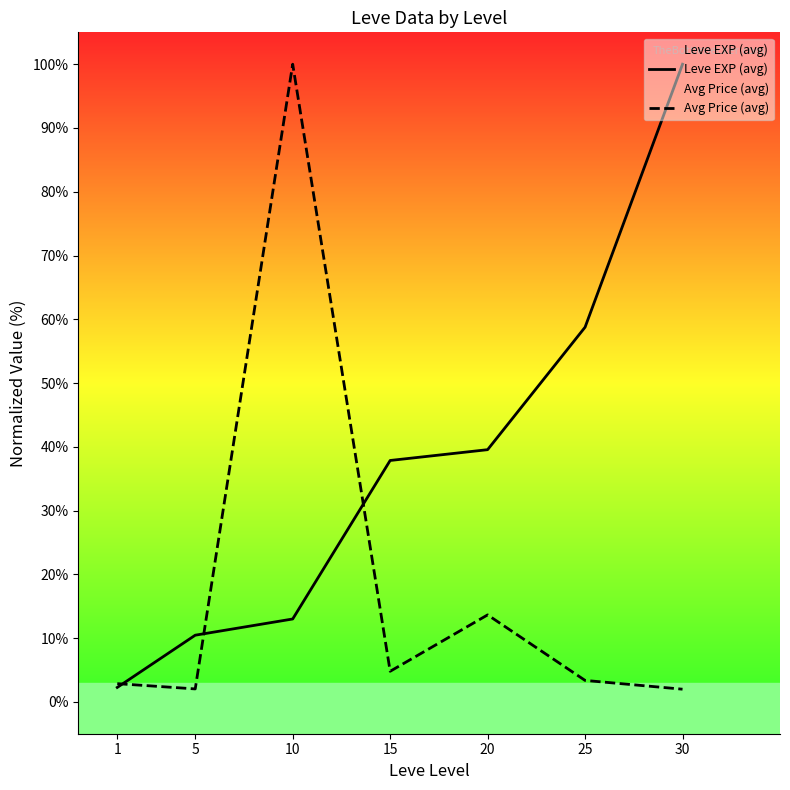

Rank the categories by Avg Price (avg) value from lowest to highest.

30, 5, 1, 25, 15, 20, 10